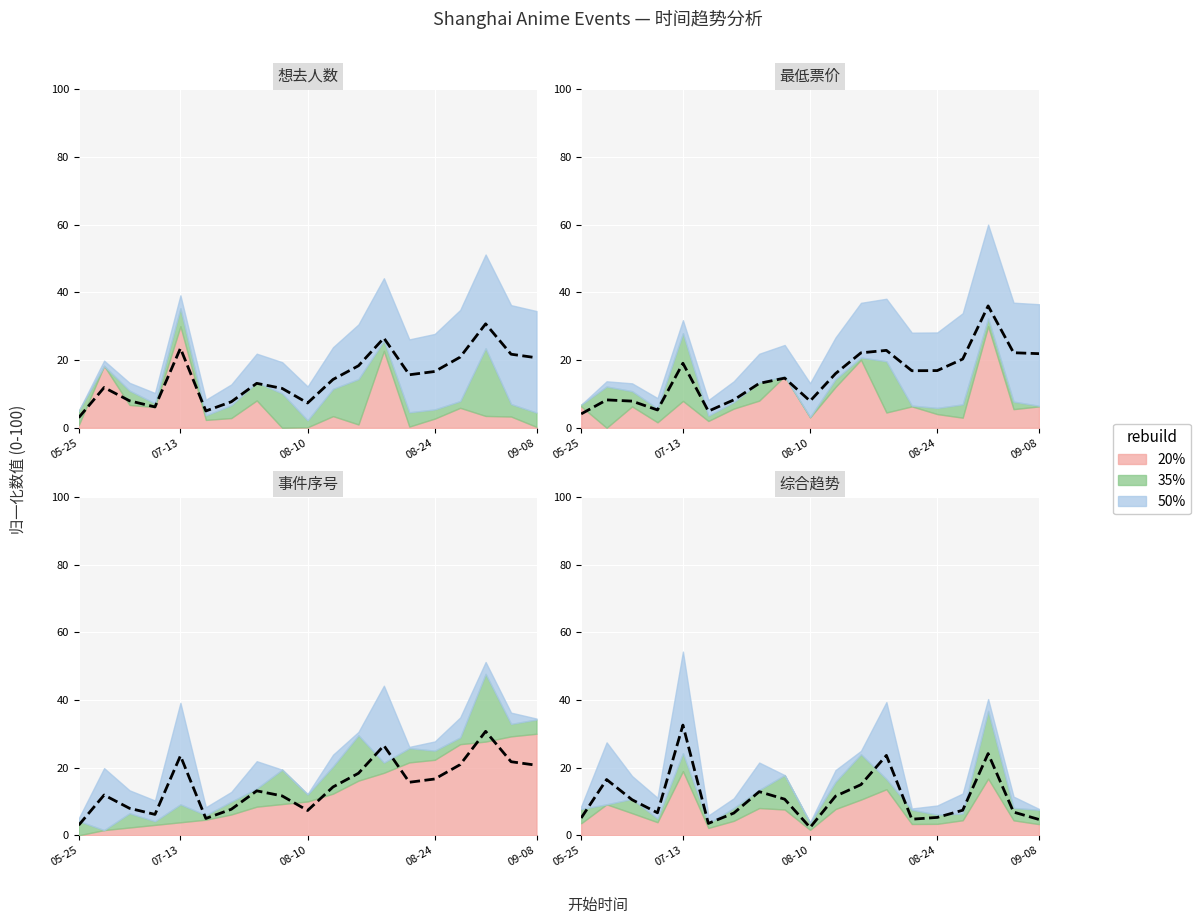

What is the ratio of the value at 11 to the value at 14?

2.8